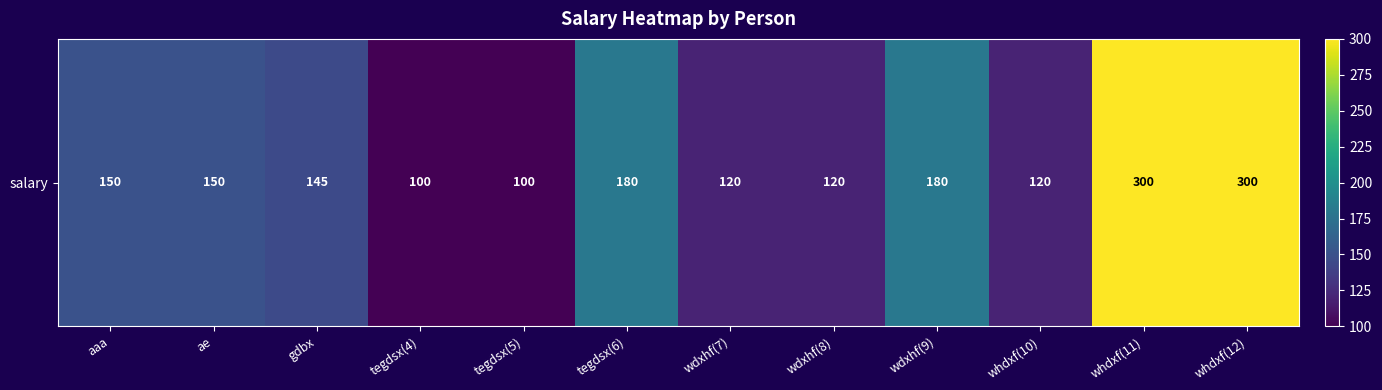

Is it true that the value at whdxf(12) is 300?

True